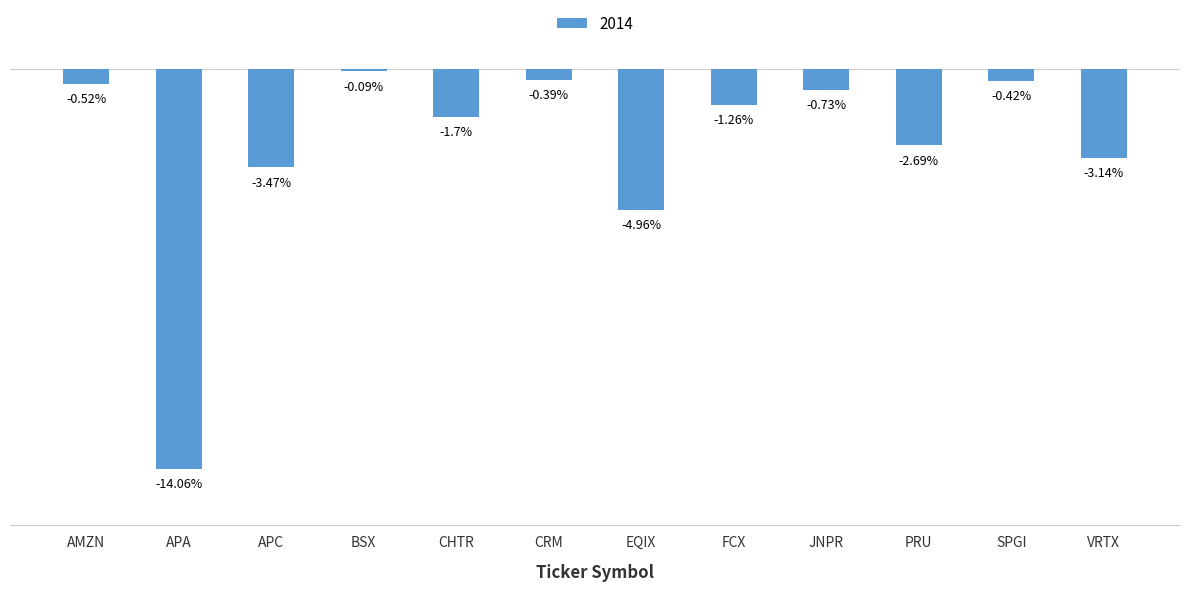

What is the label of the 6th bar from the right?

EQIX